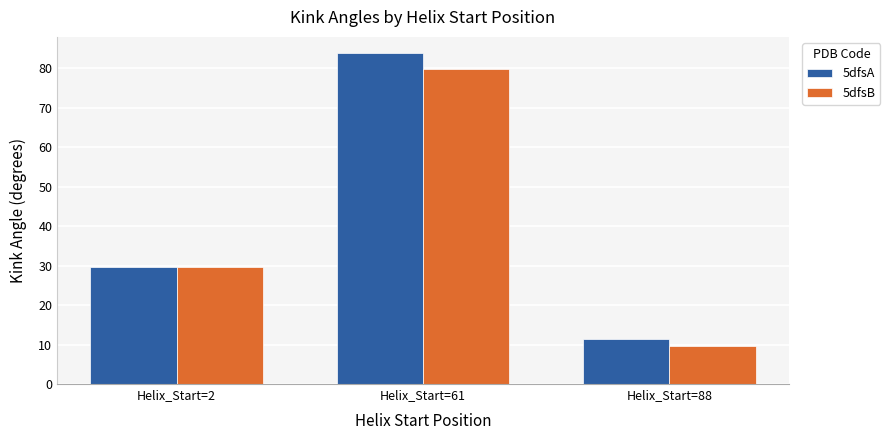

What is the sum of the 5dfsB values at Helix_Start=2 and Helix_Start=88?

39.3